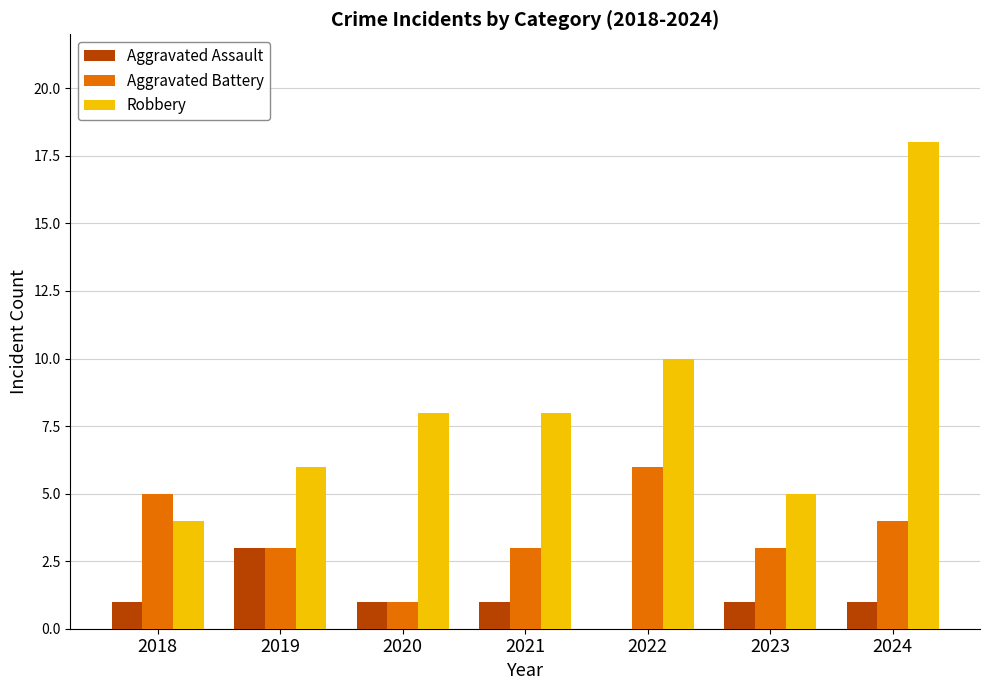

At which category does the chart reach its peak across all series?

2024